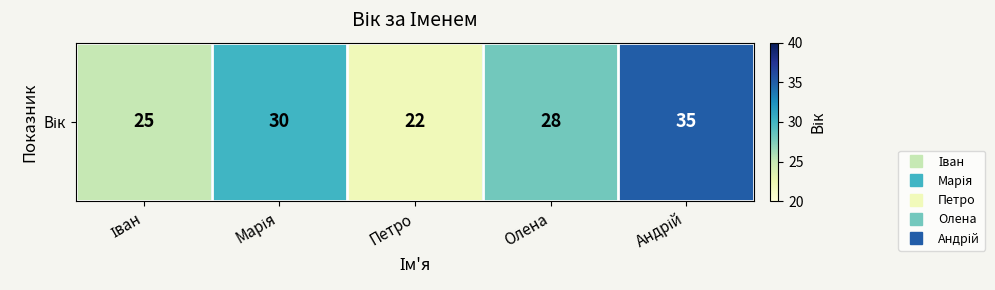

The chart shows a value of 25 at Іван. True or false?

True